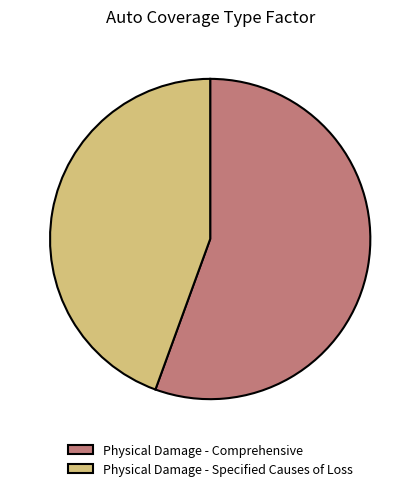

True or false: Physical Damage - Comprehensive accounts for 62% of the total.

False